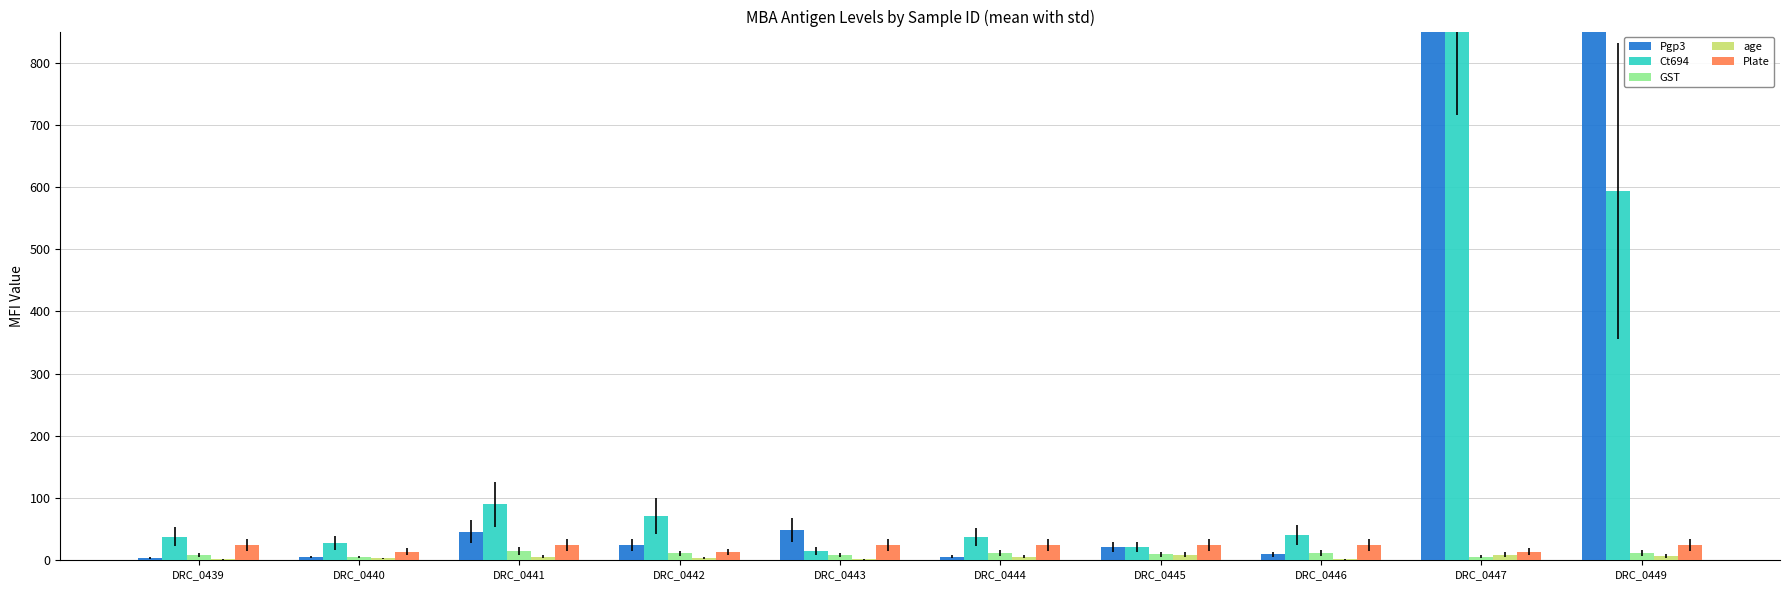

Reading left to right, list all the values displayed in this chart.

Pgp3: 4	5	46	25	48	6	21	10	25310	1658
Ct694: 38	28	90	71	15	37	21	41	1193	594
GST: 8	5	15	11	8	12	10	12	6	12
age: 2	3	6	4	2	6	9	2	9	7
Plate: 24	14	24	13	24	24	24	24	14	24